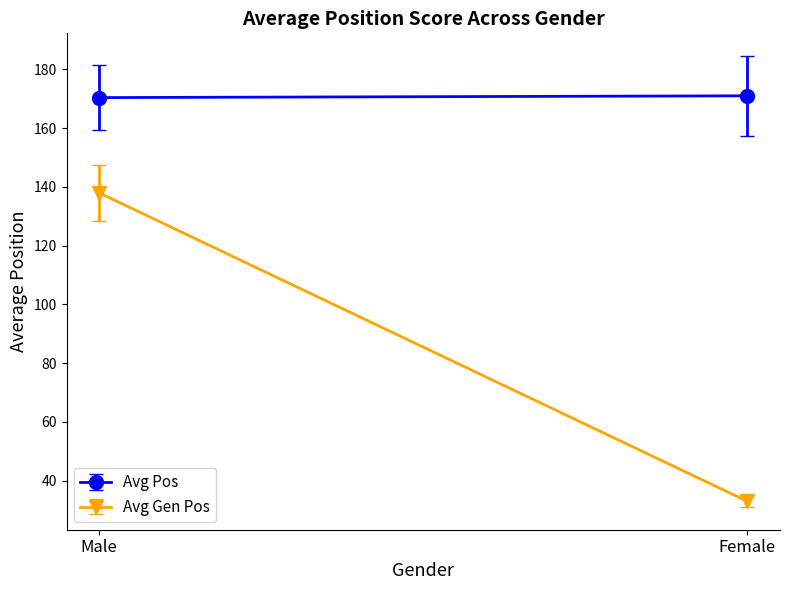

True or false: Avg Gen Pos has a value of 91.3 at Male.

False